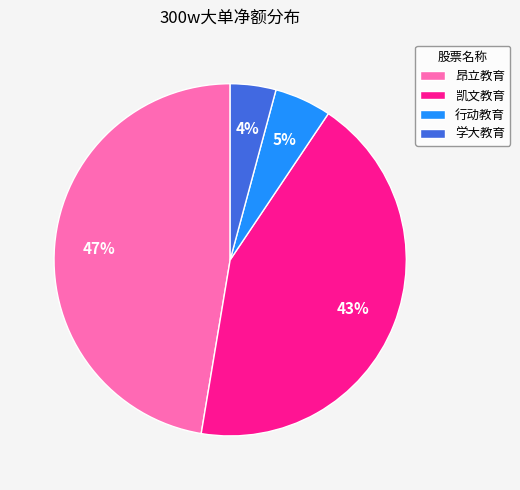

True or false: 行动教育 accounts for 13% of the total.

False